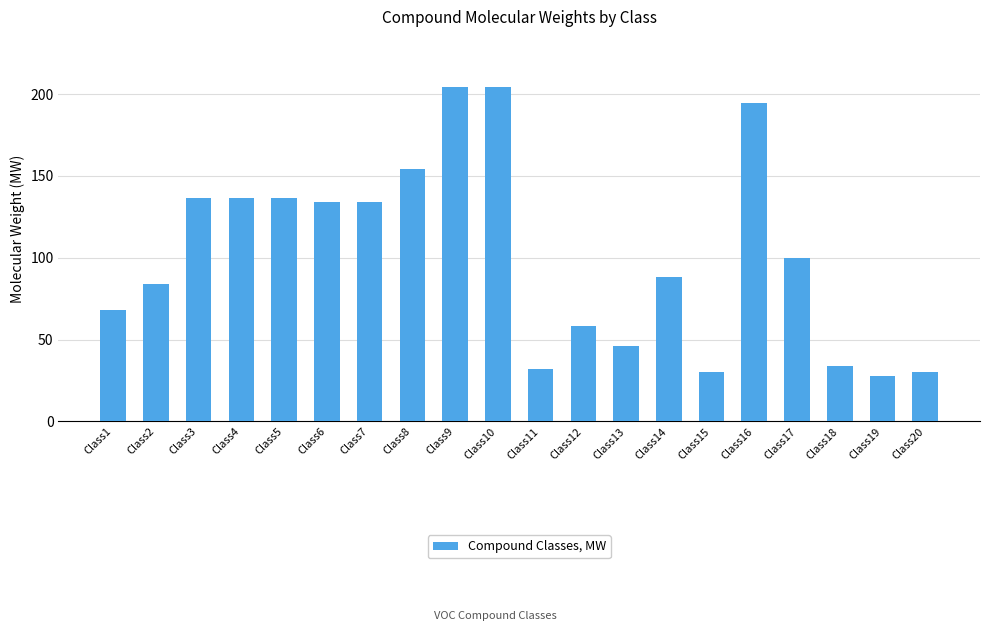

Does the chart contain any negative values?

No